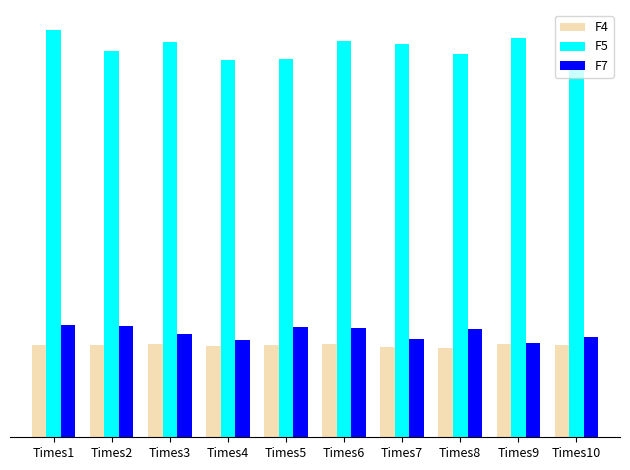

Reading left to right, transcribe all the data shown in this chart.

F4: 1.9	1.9	1.9	1.9	1.9	1.9	1.9	1.8	1.9	1.9
F5: 8.3	7.9	8.1	7.7	7.8	8.1	8.1	7.9	8.2	7.6
F7: 2.3	2.3	2.1	2.0	2.3	2.2	2.0	2.2	1.9	2.1